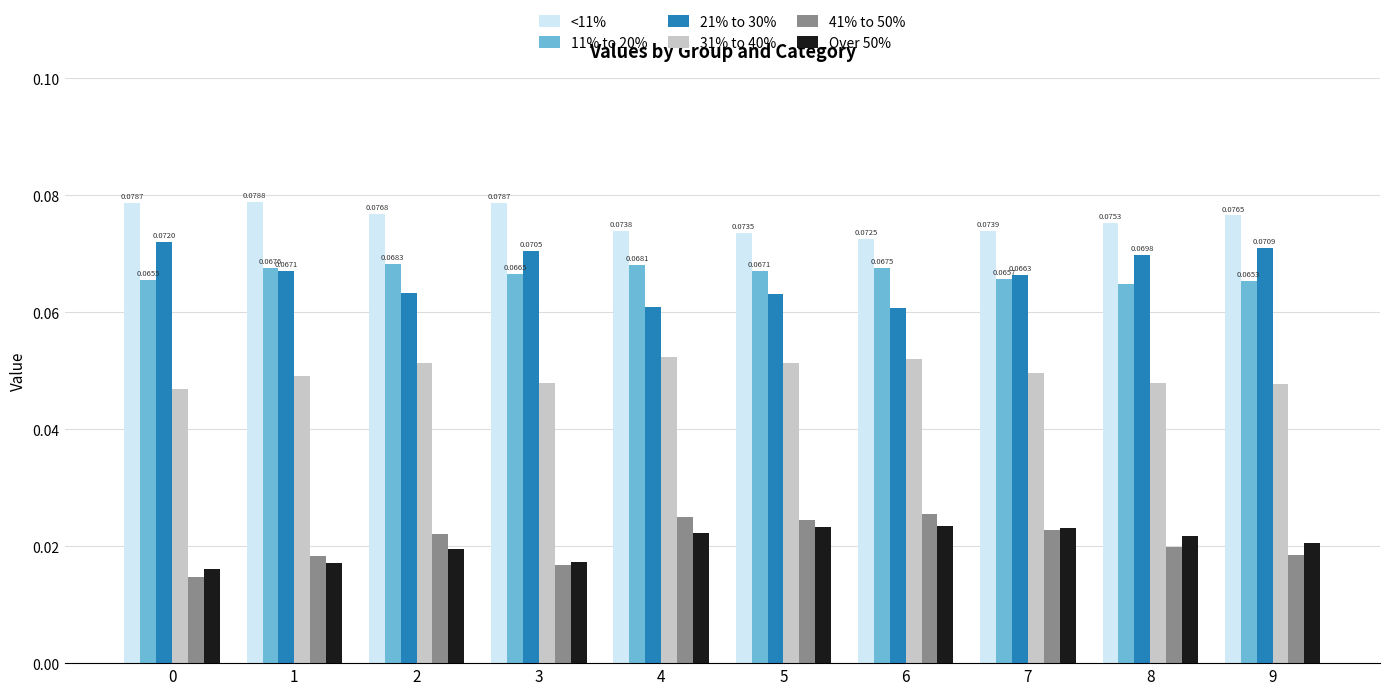

What is the total value across all series at 7?

0.3